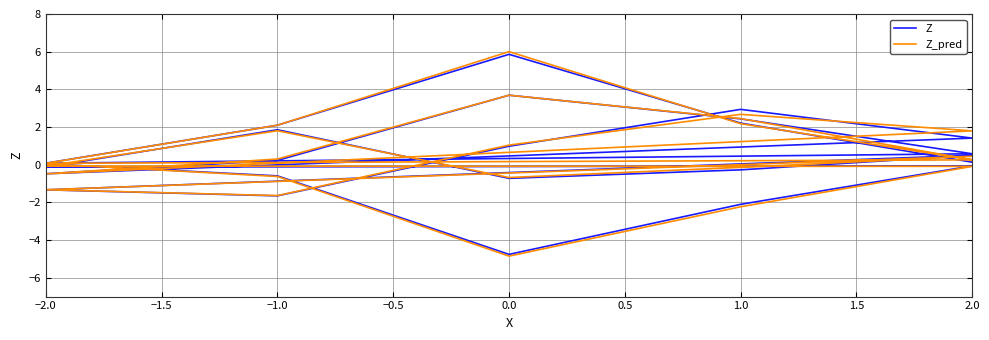

What is the label of the 6th point from the left?

−2.0